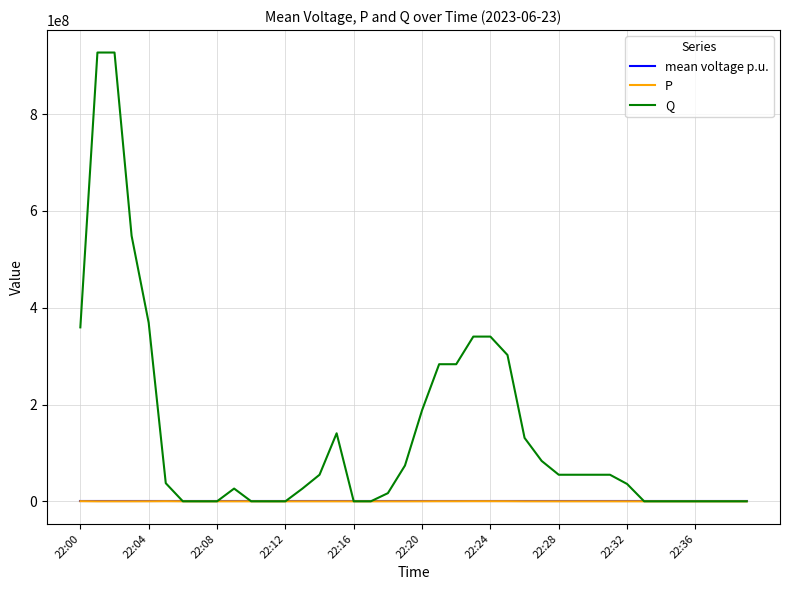

How many series are shown in this chart?

3